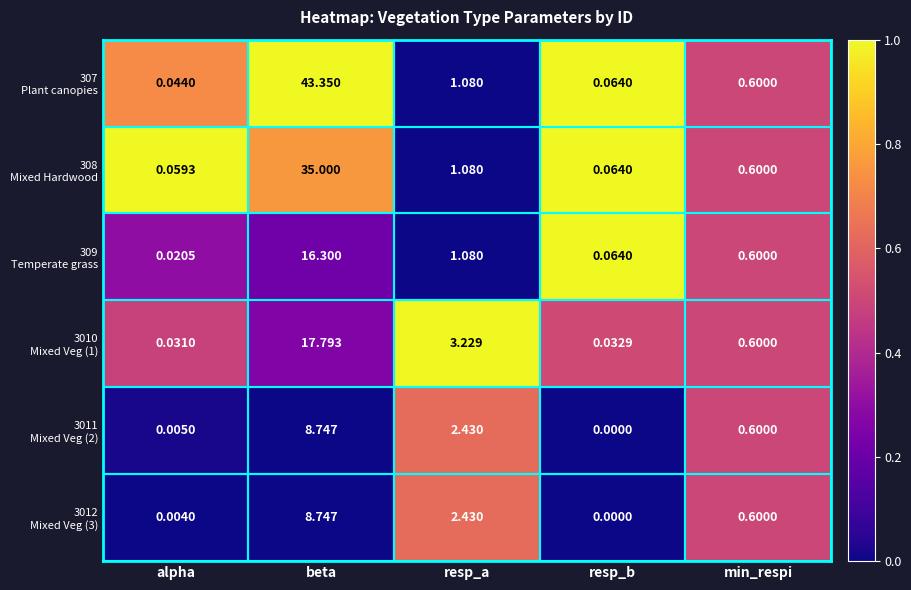

At which category does the chart reach its minimum across all series?

resp_b